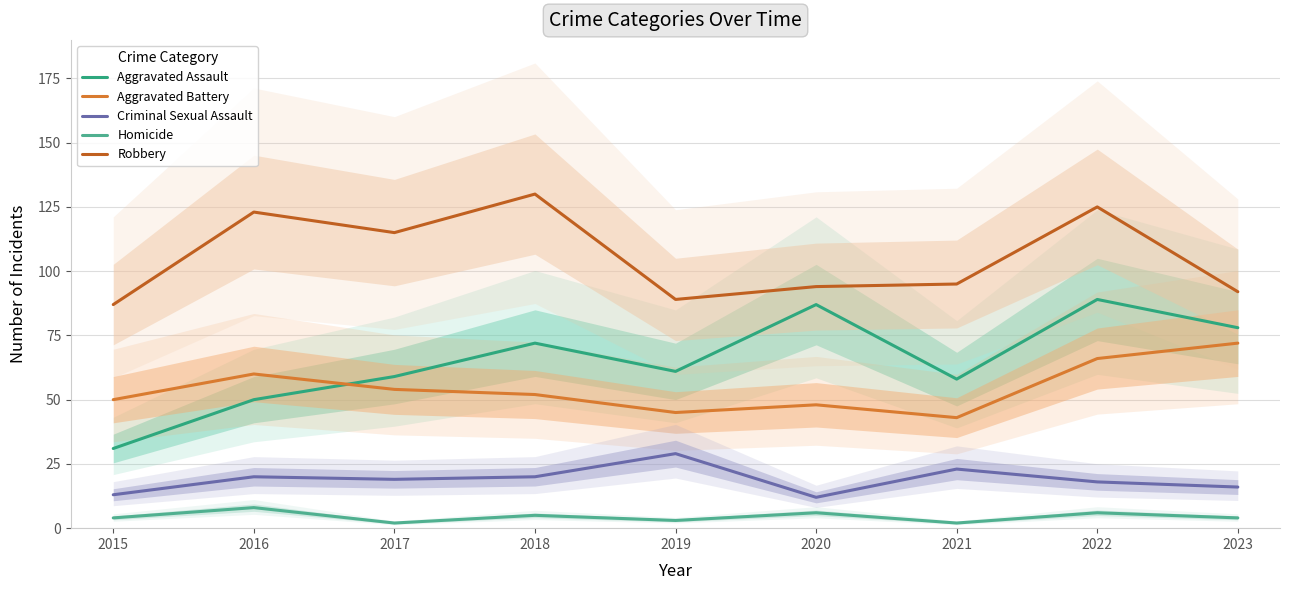

What is the average value of the Homicide series?

4